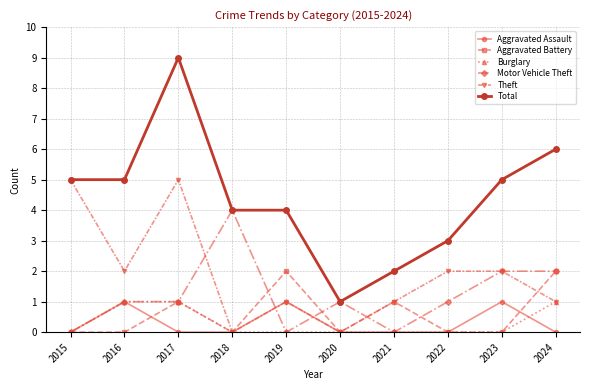

What is the maximum value shown in the chart?

9